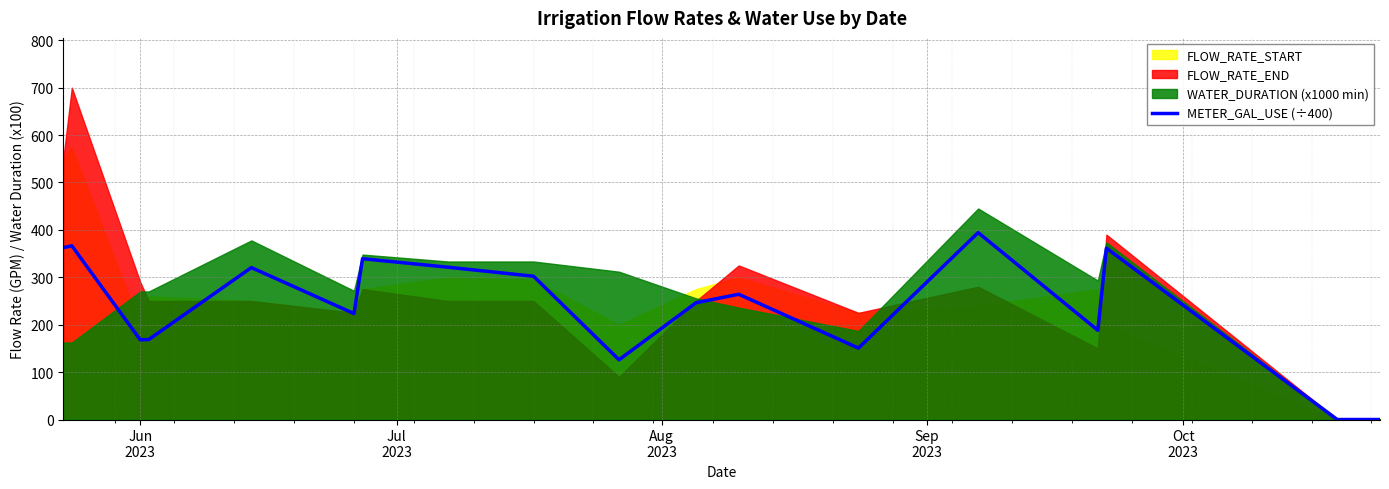

How many interior local peaks (higher than both neighbors) does the data have?

6